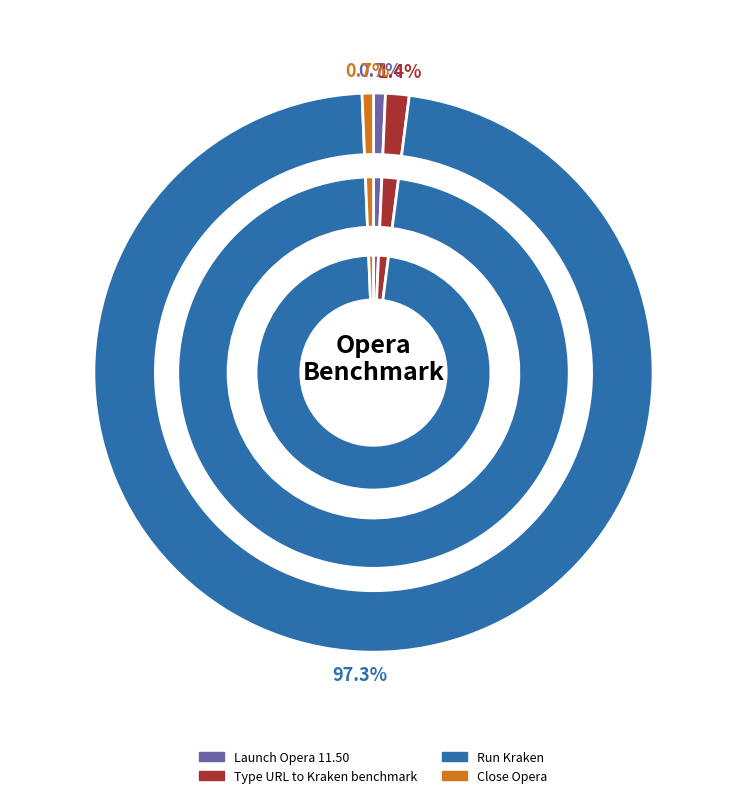

How many segments does this pie chart have?

4